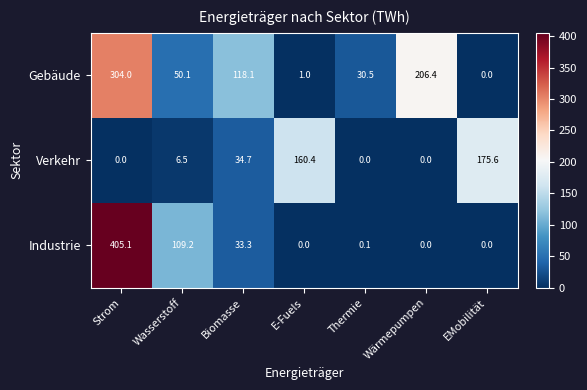

At Strom, list the series in order from smallest to largest.

Verkehr, Gebäude, Industrie